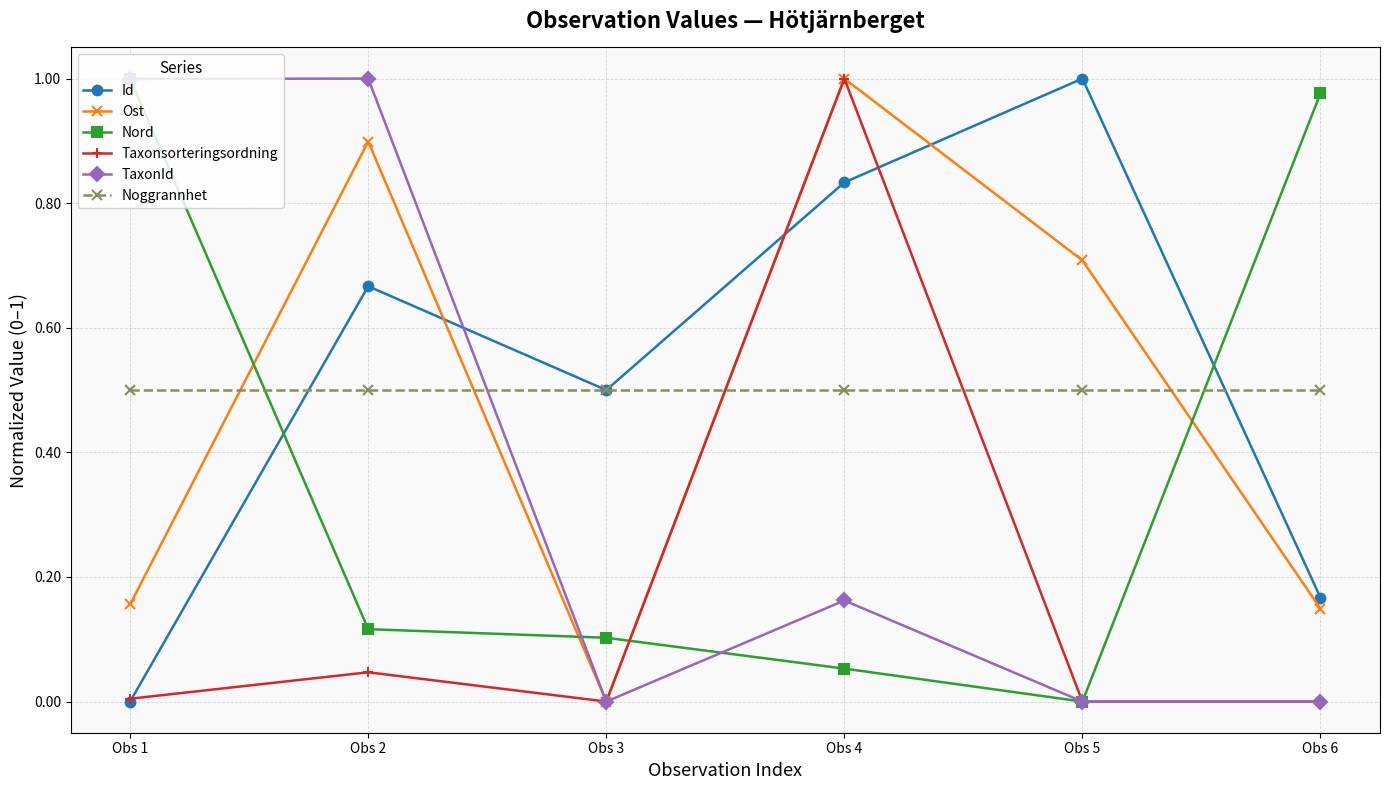

What is the maximum value for Noggrannhet?

0.5